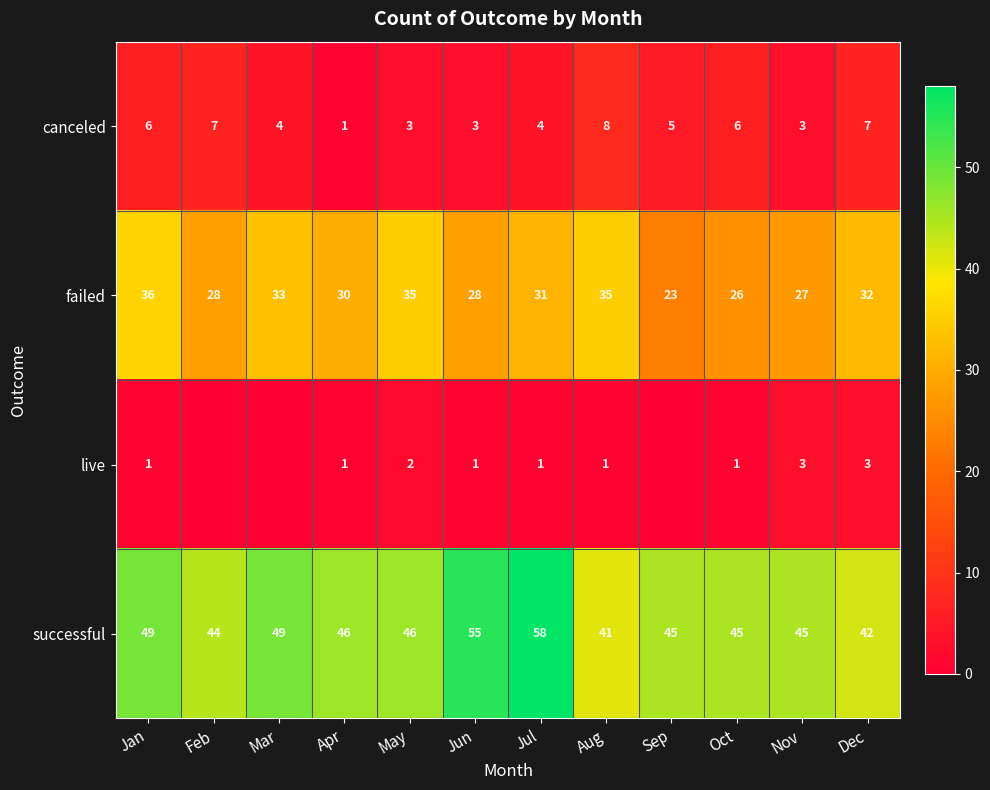

What is the total value across all series at Dec?

84